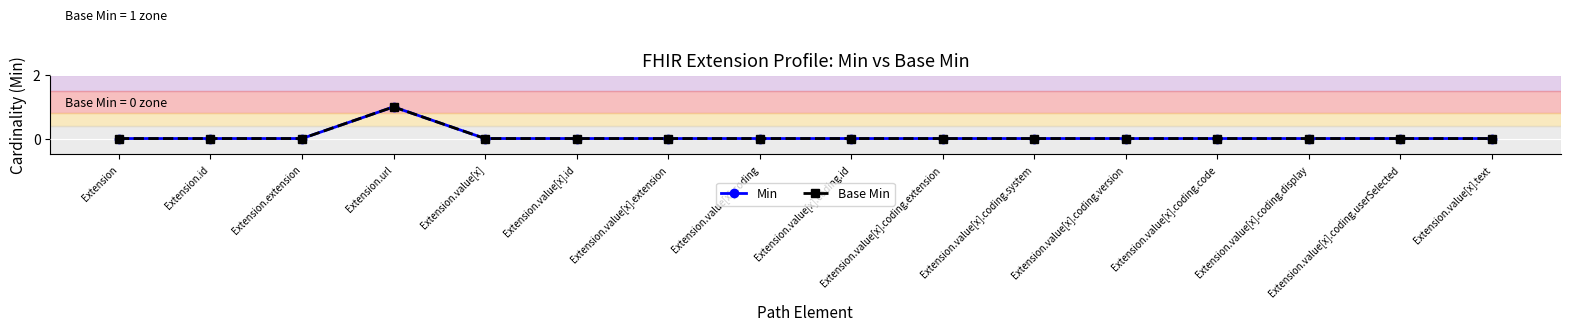

Reading left to right, what are all the values shown in this chart?

Min: Extension=0	Extension.id=0	Extension.extension=0	Extension.url=1	Extension.value[x]=0	Extension.value[x].id=0	Extension.value[x].extension=0	Extension.value[x].coding=0	Extension.value[x].coding.id=0	Extension.value[x].coding.extension=0	Extension.value[x].coding.system=0	Extension.value[x].coding.version=0	Extension.value[x].coding.code=0	Extension.value[x].coding.display=0	Extension.value[x].coding.userSelected=0	Extension.value[x].text=0
Base Min: Extension=0	Extension.id=0	Extension.extension=0	Extension.url=1	Extension.value[x]=0	Extension.value[x].id=0	Extension.value[x].extension=0	Extension.value[x].coding=0	Extension.value[x].coding.id=0	Extension.value[x].coding.extension=0	Extension.value[x].coding.system=0	Extension.value[x].coding.version=0	Extension.value[x].coding.code=0	Extension.value[x].coding.display=0	Extension.value[x].coding.userSelected=0	Extension.value[x].text=0